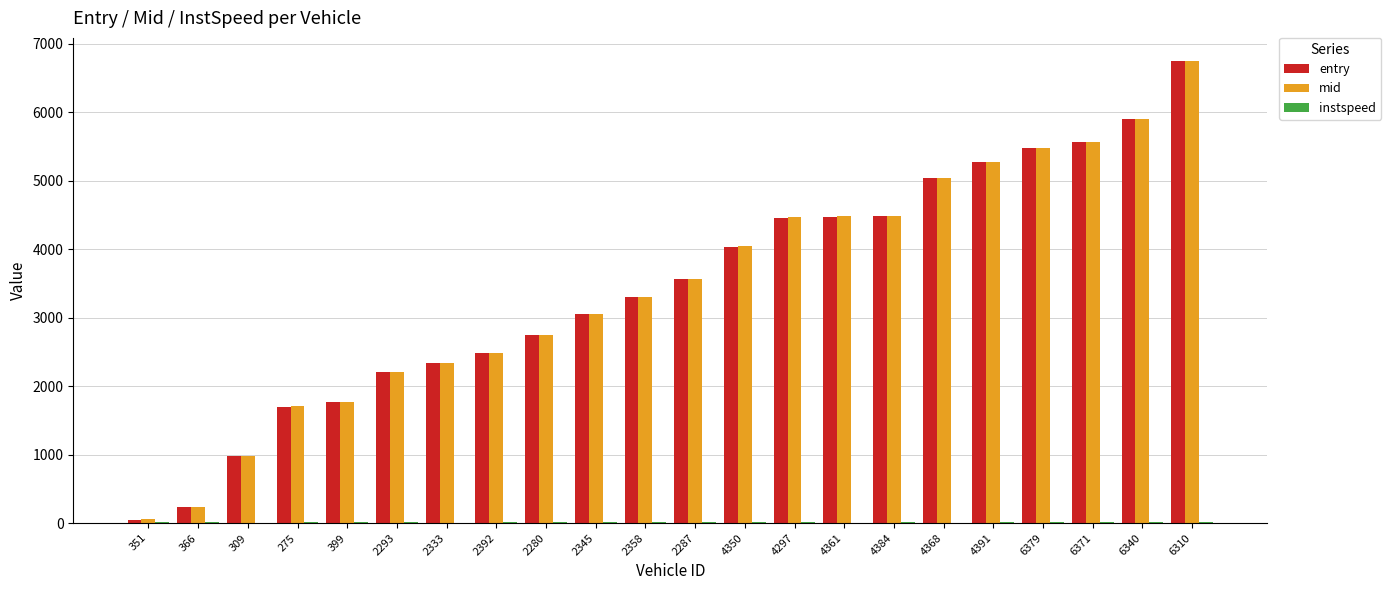

Which category has the highest value in the entry series?

6310